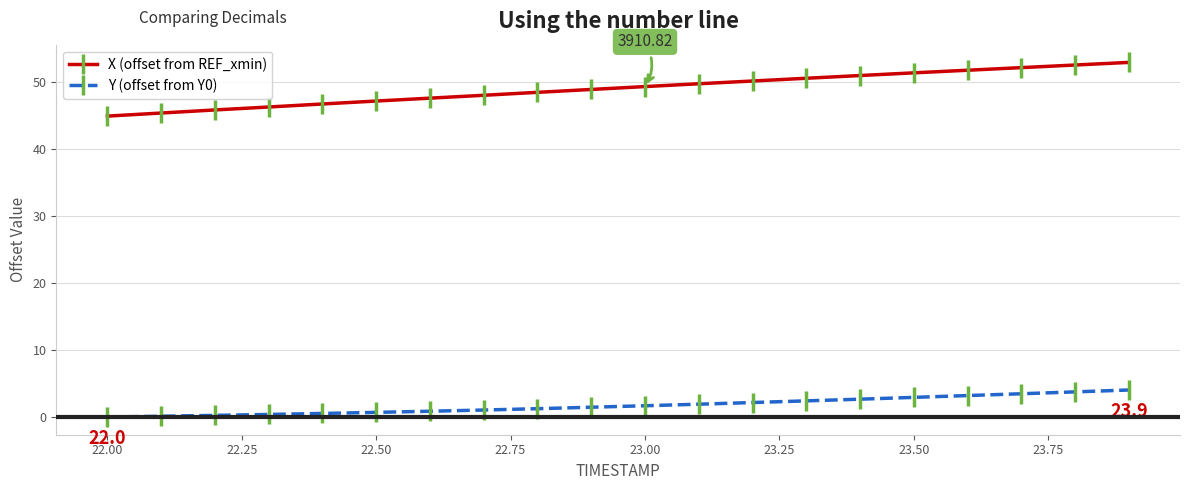

What is the sum of all Y (offset from Y0) values?

34.8